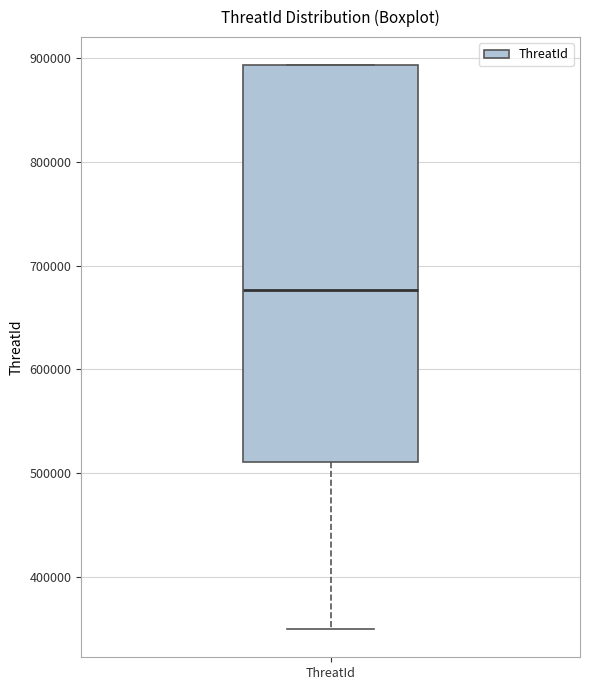

Where does the median line of the box for ThreatId sit on the y-axis? The values are not printed on the chart, so give them approximately, as read against the axis.

680000